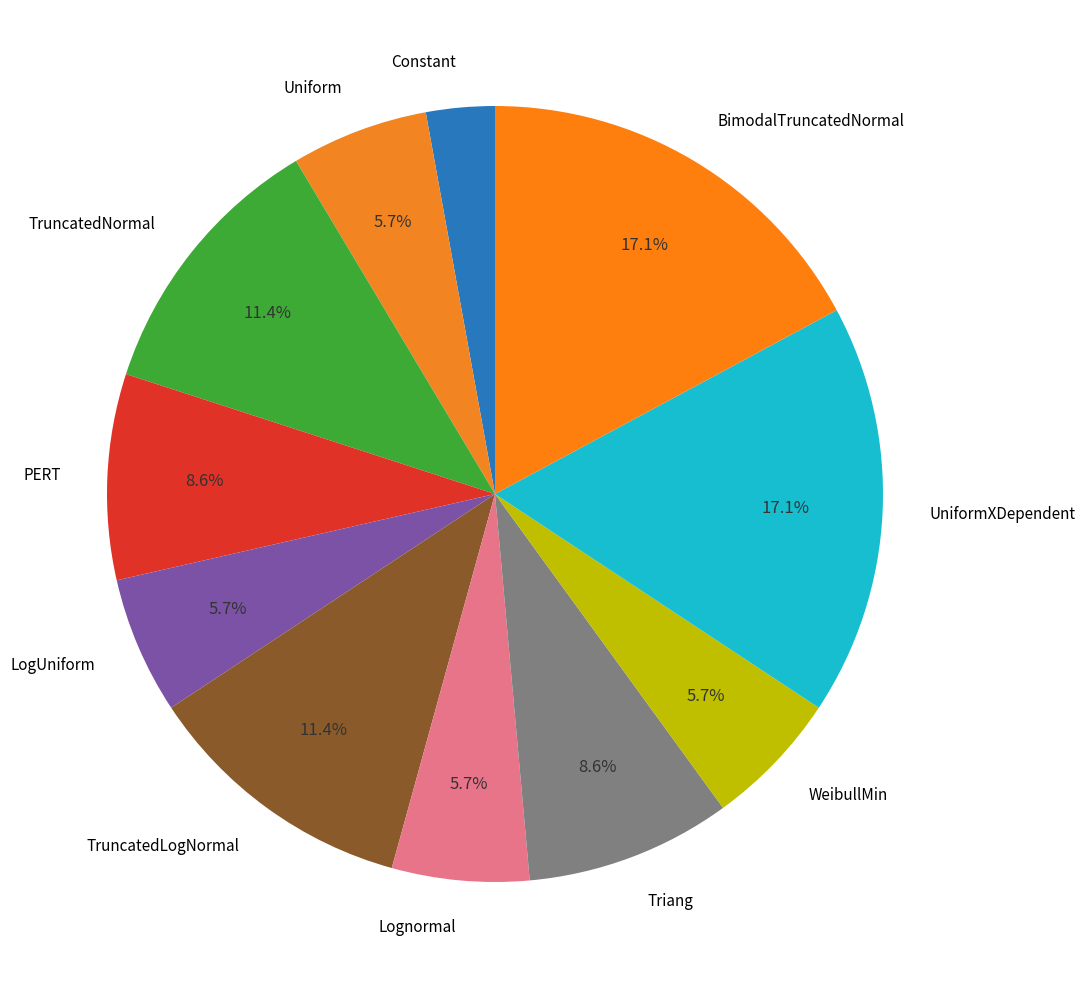

To the nearest percent, what is the difference between the BimodalTruncatedNormal and Uniform slice percentages?

11%